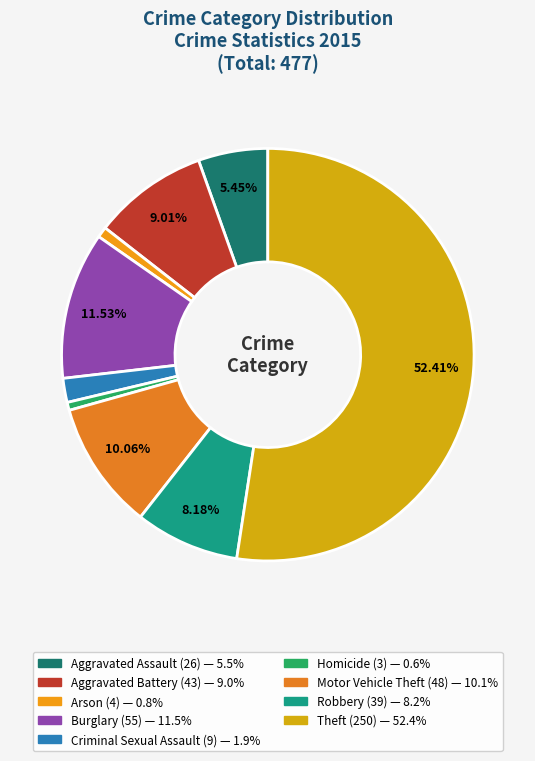

To the nearest percent, what portion does Motor Vehicle Theft represent?

10%